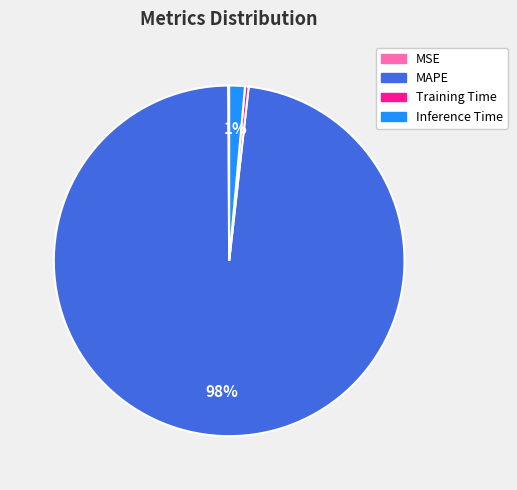

Is there any slice that represents more than half of the pie?

Yes